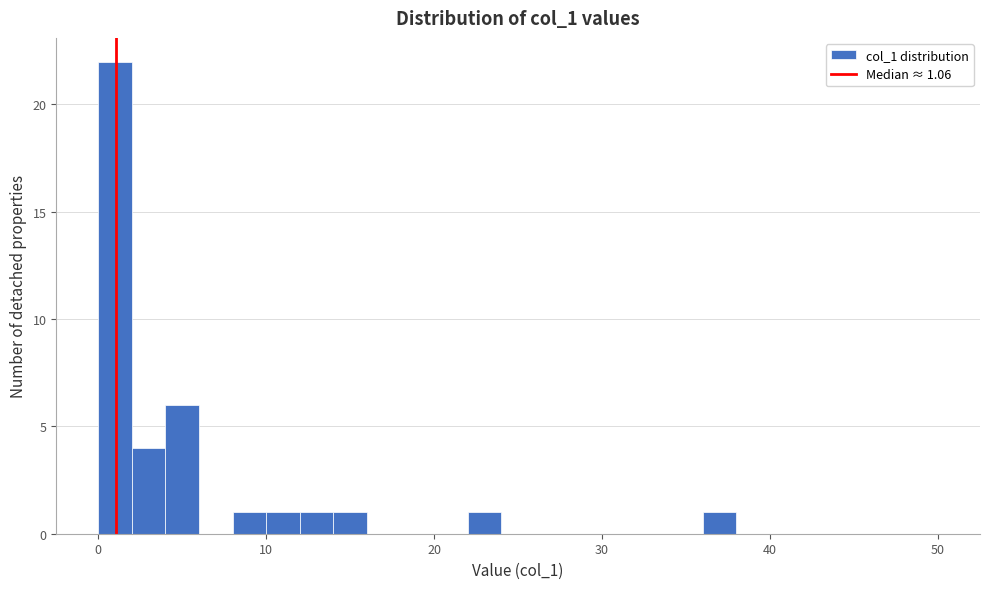

Read against the x-axis, roughly where is the centre of the tallest bar?

1